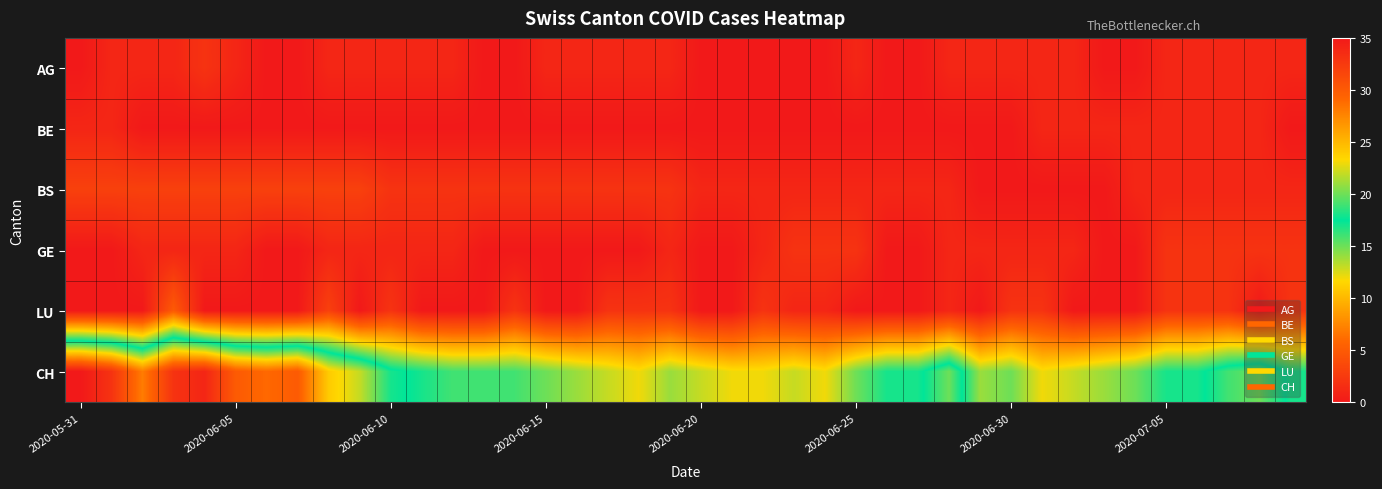

How many distinct data groups are displayed?

6